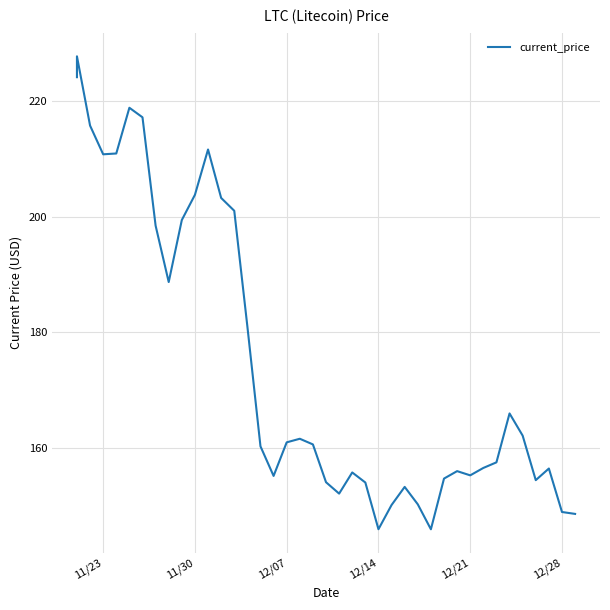

Approximately how many times larger is the value at 11/30 compared to 11/23?

1.0